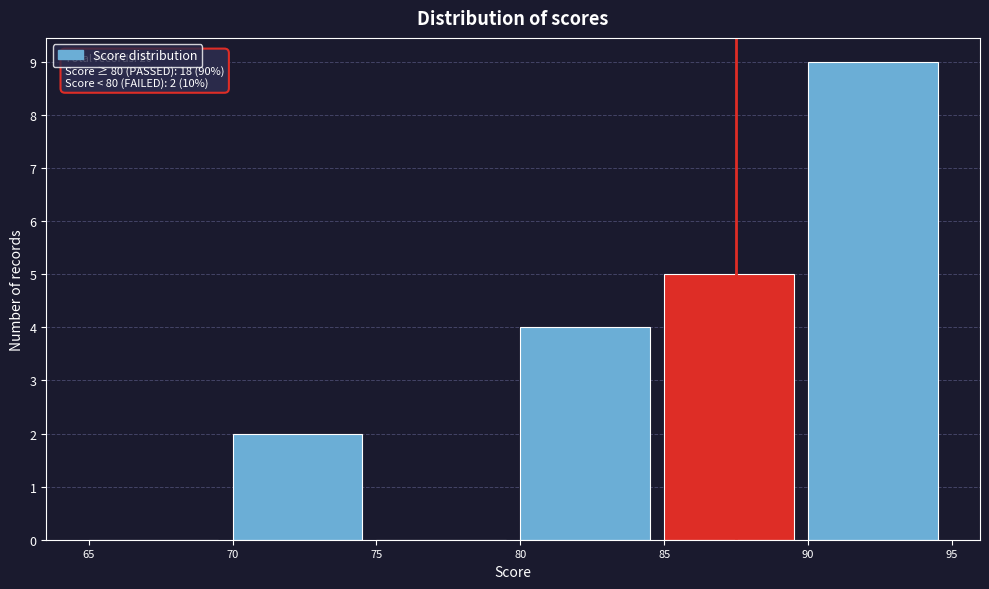

Over which range of the x-axis is the bar tallest?

90 to 95